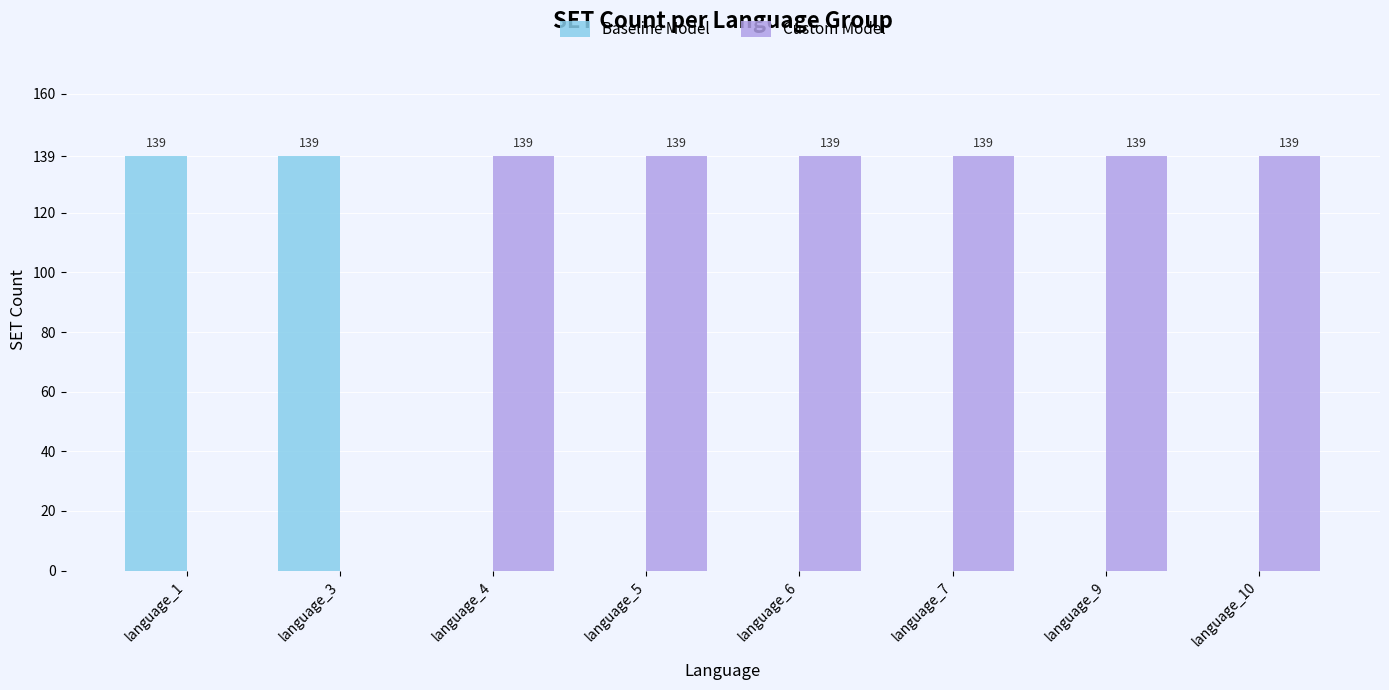

True or false: Custom Model has a value of 139 at language_10.

True